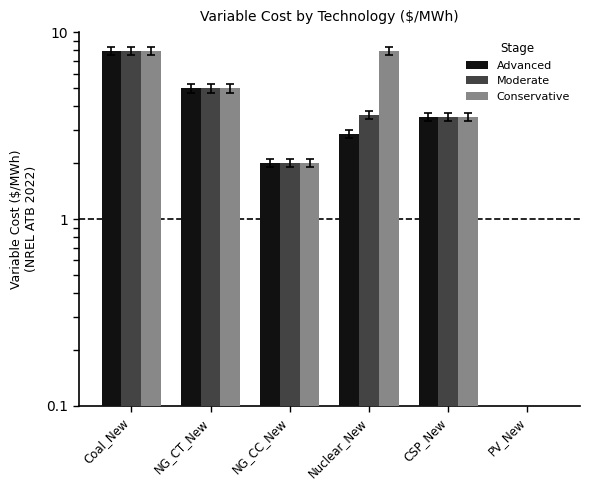

What is the minimum value for Advanced?

0.1